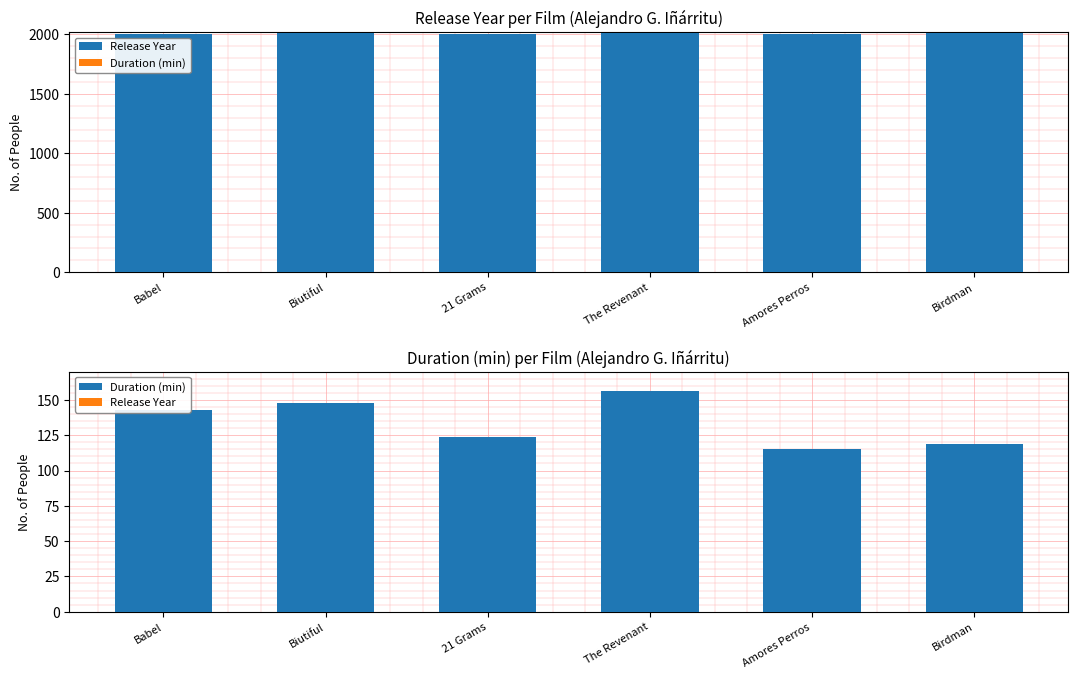

Count the number of categories in the chart.

6